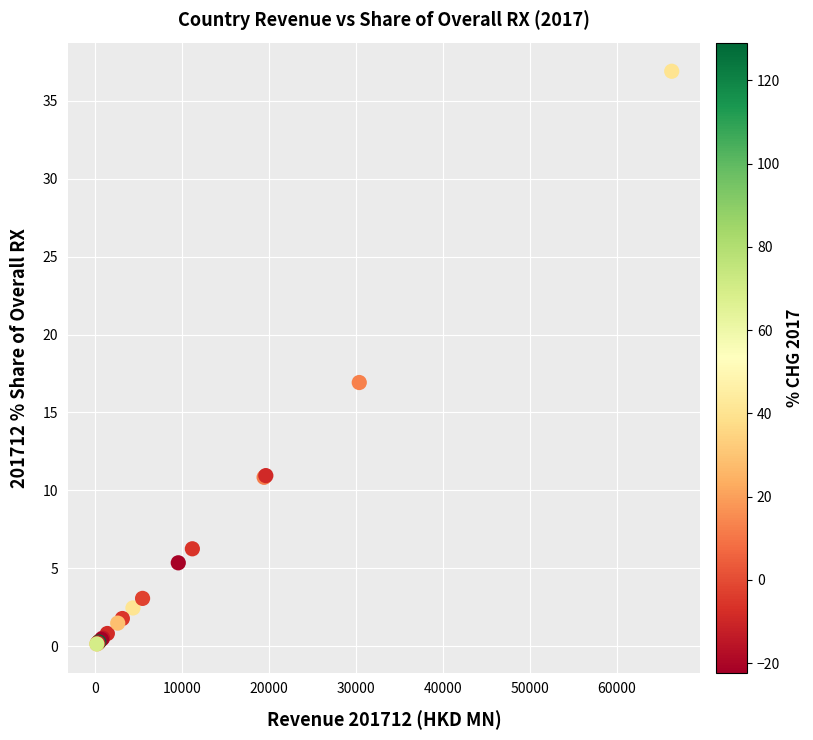

What Y value in the scatter plot is closest to 18?

16.9